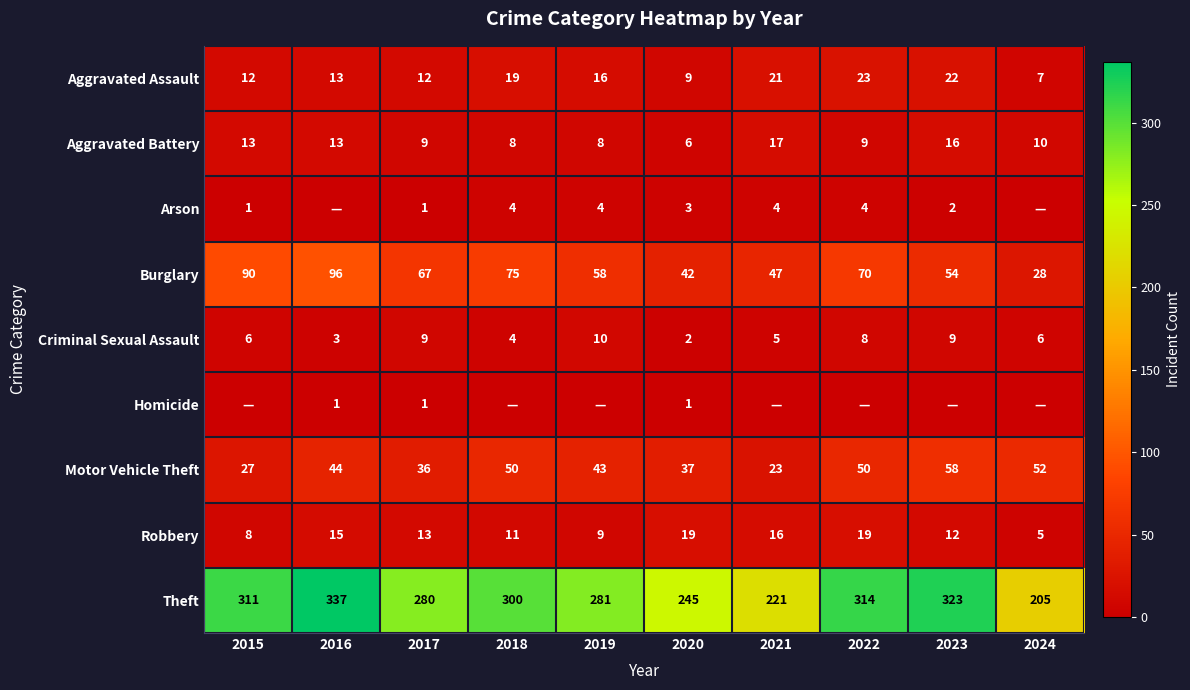

What is the total value across all series at 2017?

428